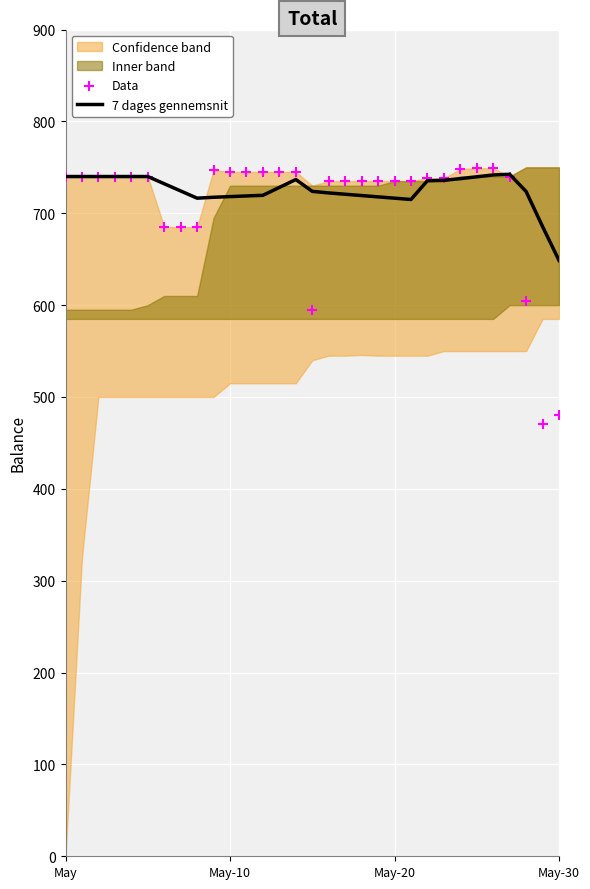

What is the total value across all series at 8?

1401.4